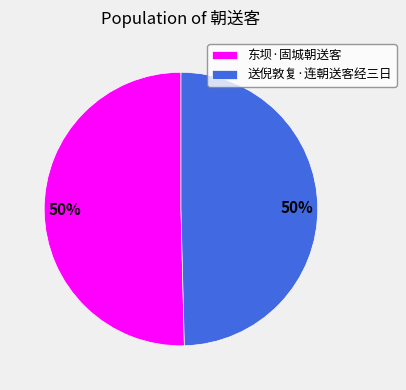

What is the ratio of the value at 东坝·固城朝送客 to the value at 送倪敦复·连朝送客经三日?

1.0